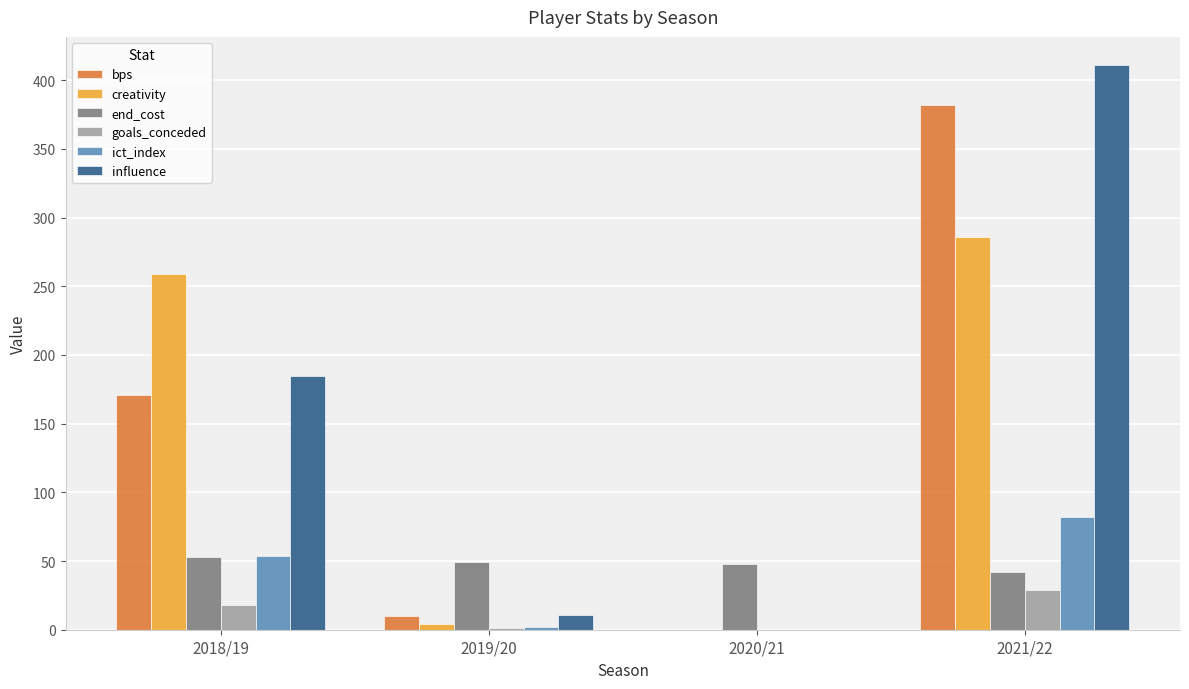

Are the bars grouped side by side (vs. stacked)?

Yes